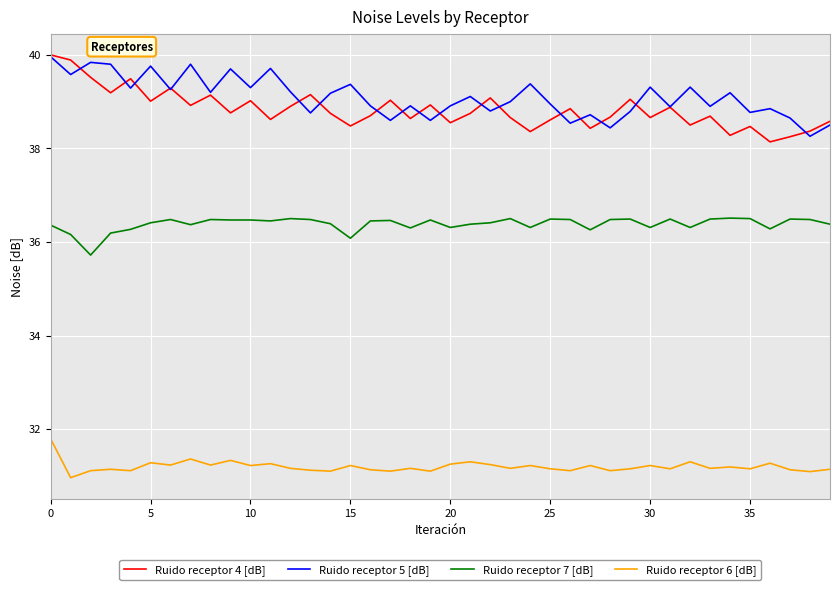

Which series has the largest range (max minus min)?

Ruido receptor 4 [dB]